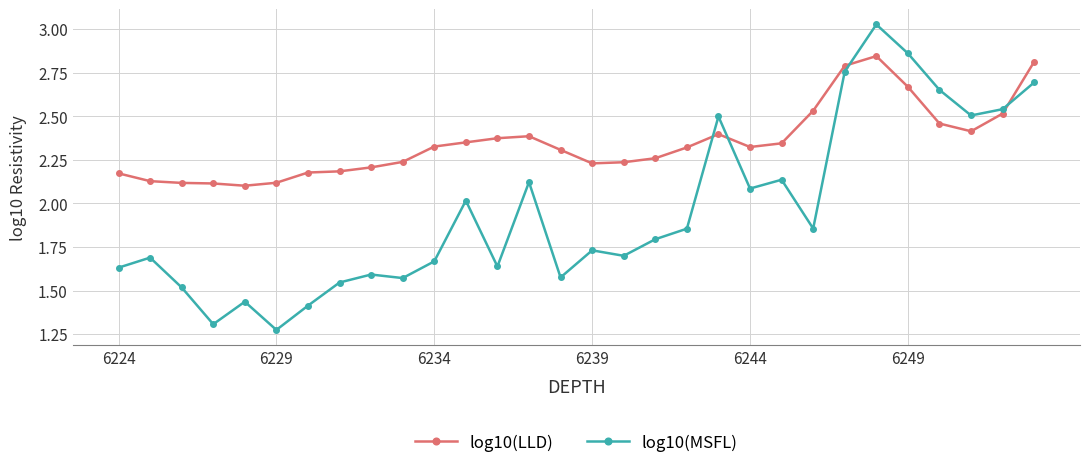

Rank the series by their average value, from lowest to highest.

log10(MSFL), log10(LLD)